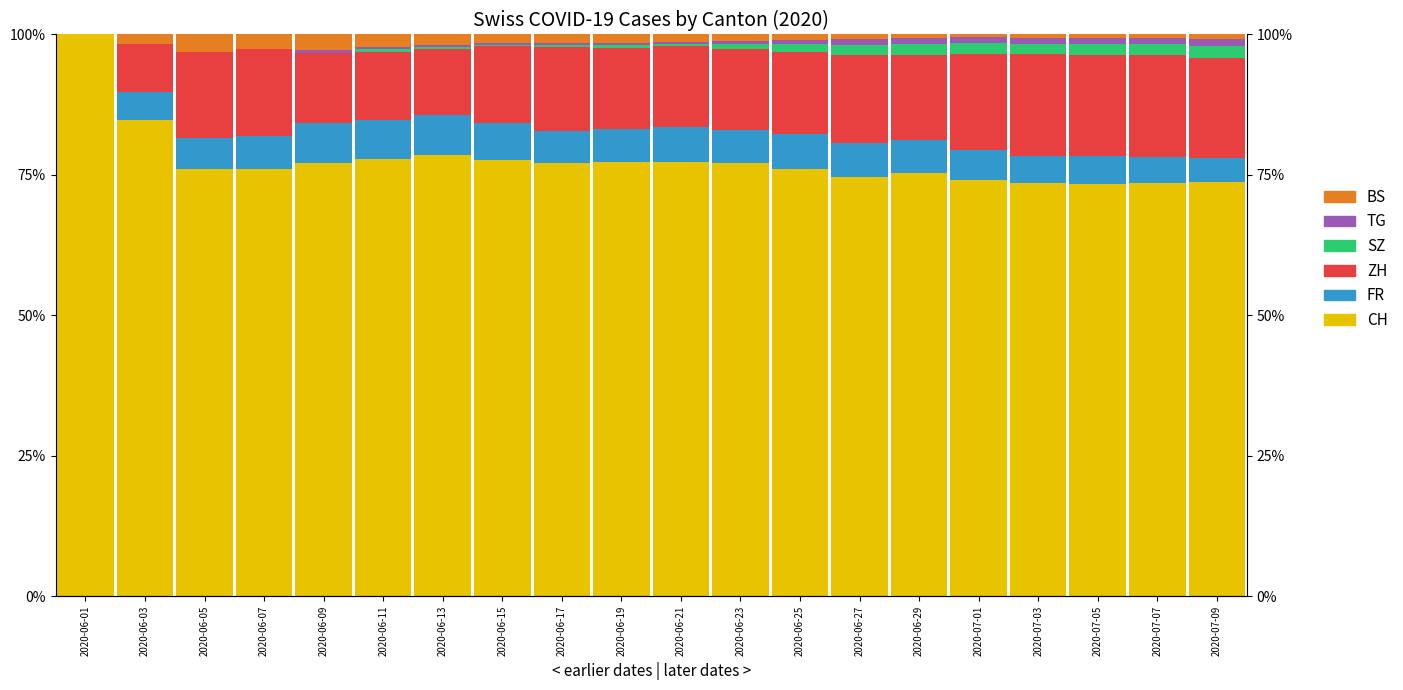

Reading left to right, transcribe all the data shown in this chart.

CH: 2020-06-01=100.0	2020-06-03=84.7	2020-06-05=76.0	2020-06-07=76.0	2020-06-09=77.2	2020-06-11=77.9	2020-06-13=78.5	2020-06-15=77.6	2020-06-17=77.1	2020-06-19=77.4	2020-06-21=77.3	2020-06-23=77.1	2020-06-25=76.0	2020-06-27=74.6	2020-06-29=75.4	2020-07-01=74.2	2020-07-03=73.5	2020-07-05=73.4	2020-07-07=73.6	2020-07-09=73.7
FR: 2020-06-01=0.0	2020-06-03=5.1	2020-06-05=5.6	2020-06-07=6.0	2020-06-09=7.1	2020-06-11=6.9	2020-06-13=7.2	2020-06-15=6.6	2020-06-17=5.8	2020-06-19=5.8	2020-06-21=6.2	2020-06-23=5.9	2020-06-25=6.3	2020-06-27=6.2	2020-06-29=5.8	2020-07-01=5.2	2020-07-03=4.8	2020-07-05=4.9	2020-07-07=4.6	2020-07-09=4.2
ZH: 2020-06-01=0.0	2020-06-03=8.5	2020-06-05=15.2	2020-06-07=15.3	2020-06-09=12.5	2020-06-11=12.1	2020-06-13=11.8	2020-06-15=13.6	2020-06-17=14.9	2020-06-19=14.5	2020-06-21=14.4	2020-06-23=14.3	2020-06-25=14.7	2020-06-27=15.6	2020-06-29=15.2	2020-07-01=17.2	2020-07-03=18.2	2020-07-05=18.0	2020-07-07=18.1	2020-07-09=17.9
SZ: 2020-06-01=0.0	2020-06-03=0.0	2020-06-05=0.0	2020-06-07=0.0	2020-06-09=0.0	2020-06-11=0.4	2020-06-13=0.4	2020-06-15=0.3	2020-06-17=0.2	2020-06-19=0.4	2020-06-21=0.4	2020-06-23=1.0	2020-06-25=1.3	2020-06-27=1.8	2020-06-29=2.0	2020-07-01=1.8	2020-07-03=1.8	2020-07-05=1.9	2020-07-07=2.0	2020-07-09=2.1
TG: 2020-06-01=0.0	2020-06-03=0.0	2020-06-05=0.0	2020-06-07=0.0	2020-06-09=0.5	2020-06-11=0.4	2020-06-13=0.4	2020-06-15=0.3	2020-06-17=0.5	2020-06-19=0.4	2020-06-21=0.4	2020-06-23=0.5	2020-06-25=0.8	2020-06-27=1.1	2020-06-29=1.0	2020-07-01=1.1	2020-07-03=1.1	2020-07-05=1.1	2020-07-07=1.0	2020-07-09=1.1
BS: 2020-06-01=0.0	2020-06-03=1.7	2020-06-05=3.2	2020-06-07=2.7	2020-06-09=2.7	2020-06-11=2.2	2020-06-13=1.8	2020-06-15=1.5	2020-06-17=1.4	2020-06-19=1.5	2020-06-21=1.3	2020-06-23=1.2	2020-06-25=0.9	2020-06-27=0.8	2020-06-29=0.7	2020-07-01=0.5	2020-07-03=0.6	2020-07-05=0.6	2020-07-07=0.7	2020-07-09=0.9